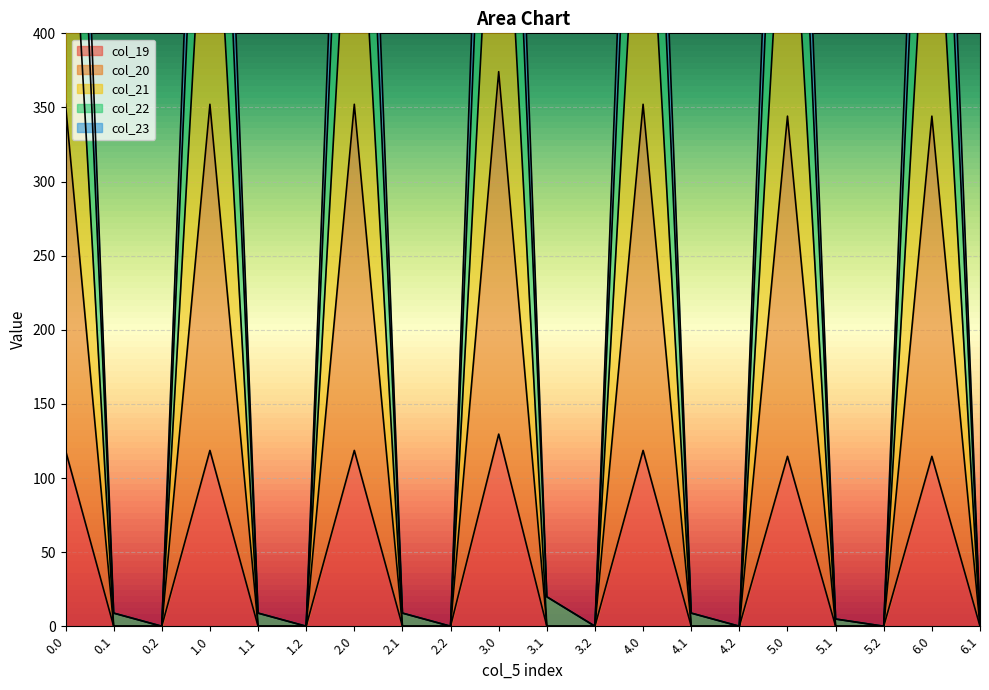

What is the spread (max minus min) of values at 0.0?

742.5